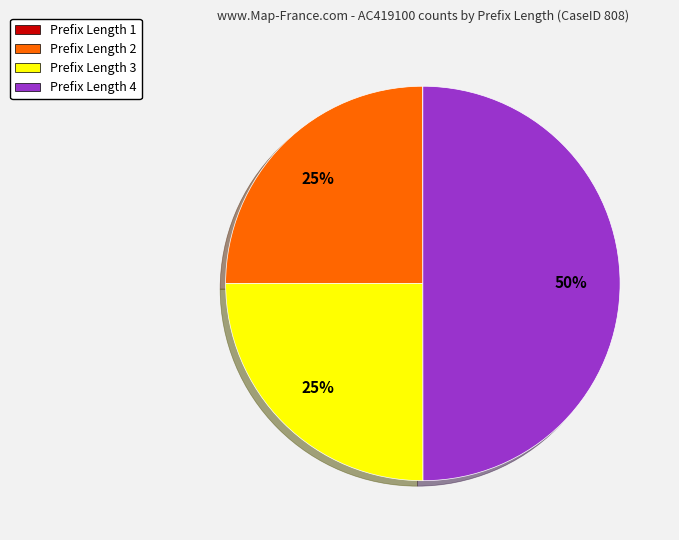

To the nearest percent, what is the average slice percentage?

25%